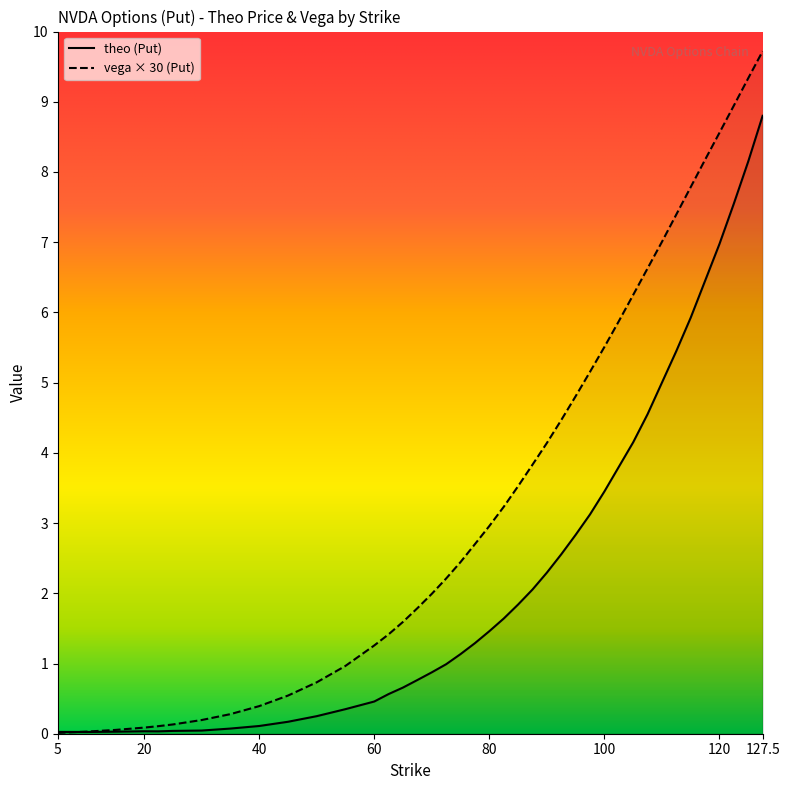

The value of theo at 82.5 is 1.6. True or false?

True